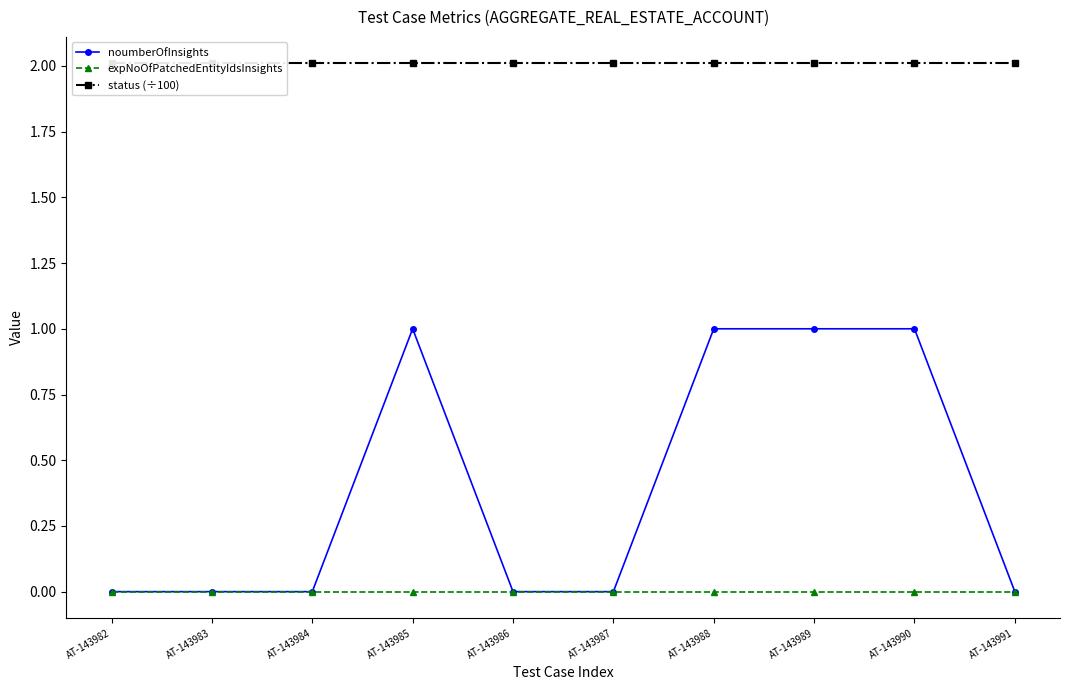

Count the number of categories in the chart.

10